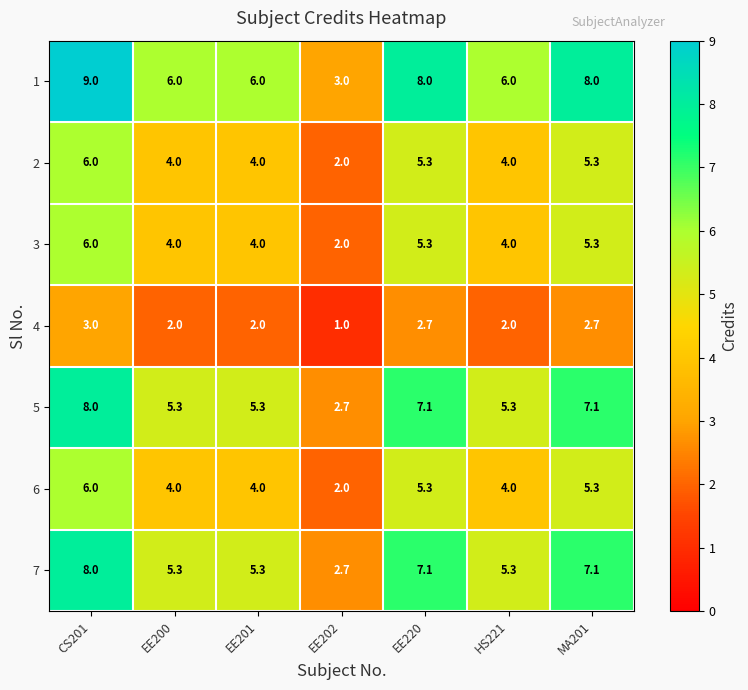

What is the sum of all 6 values?

30.6